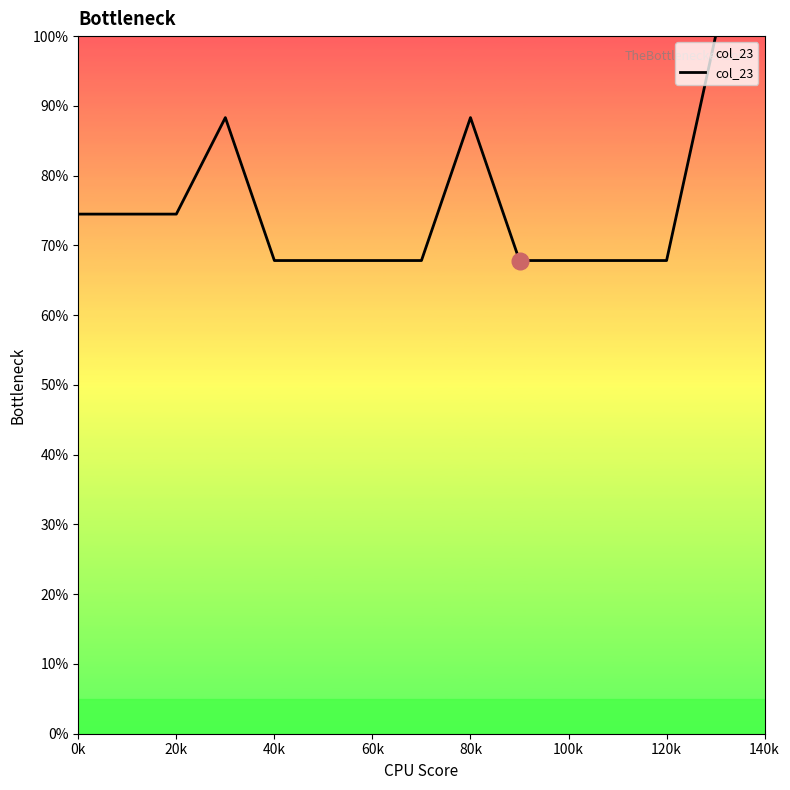

Reading left to right, transcribe all the data shown in this chart.

74.5	74.5	74.5	88.3	67.8	67.8	67.8	67.8	88.3	67.8	67.8	67.8	67.8	100.0